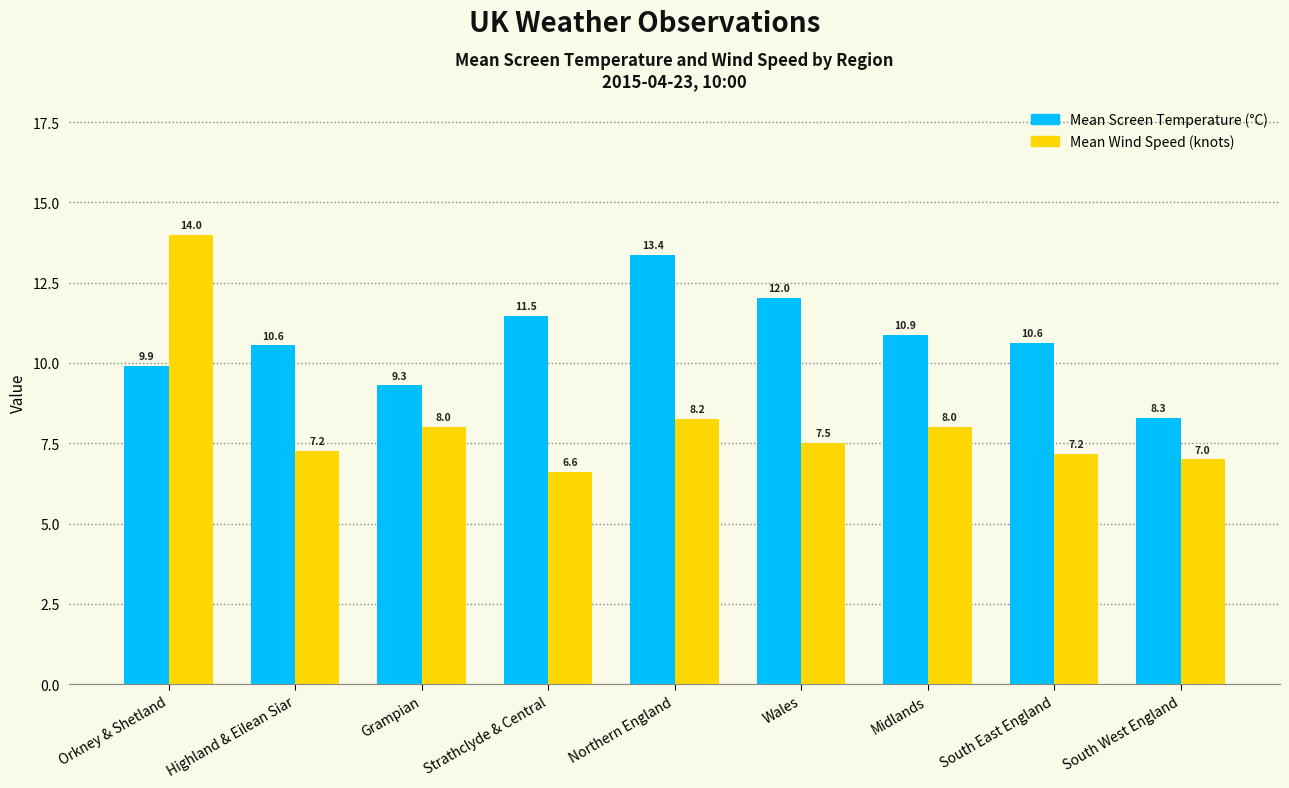

Which label corresponds to the smallest value in the chart?

Strathclyde & Central